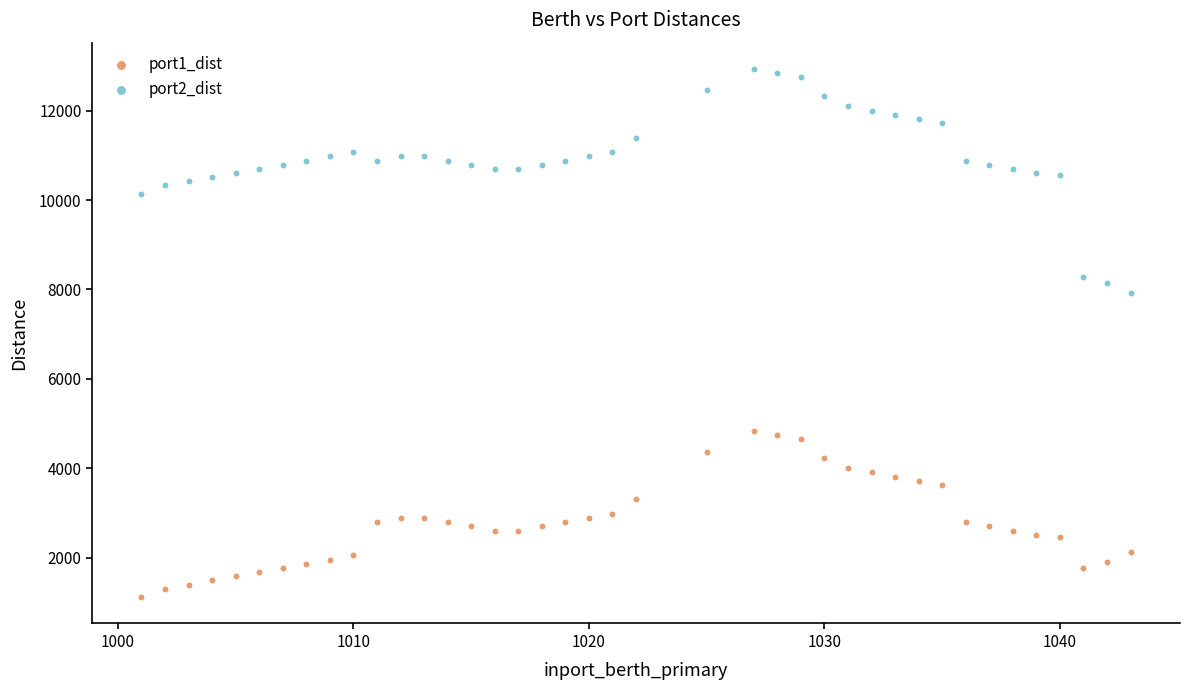

Which series contains the lowest Y value?

port1_dist